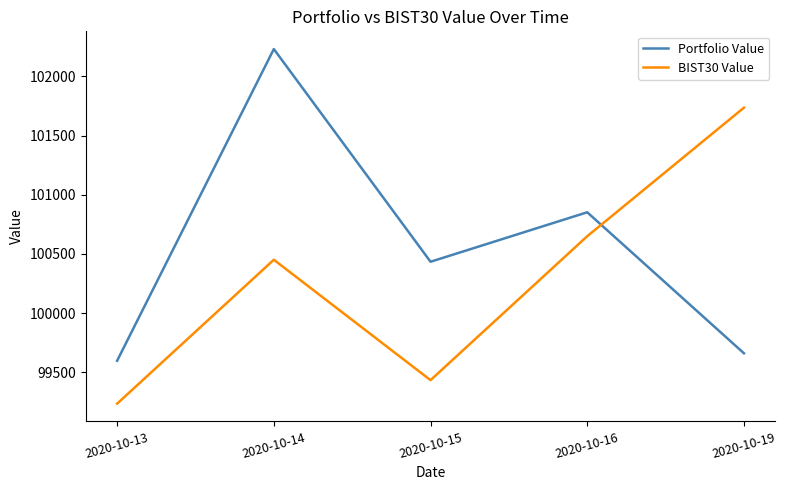

What is the spread (max minus min) of values at 2020-10-13?

362.7